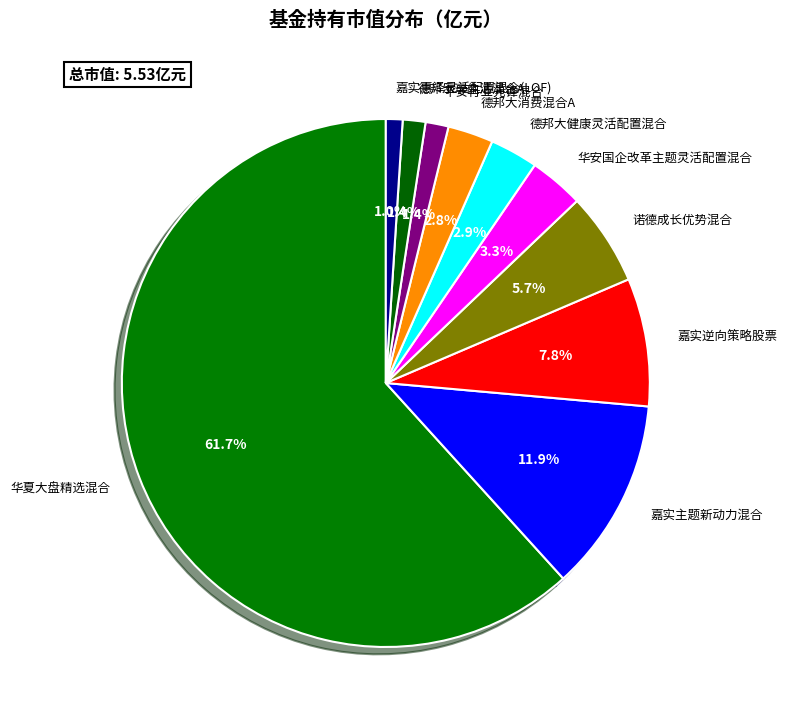

To the nearest percent, what portion does 诺德成长优势混合 represent?

6%